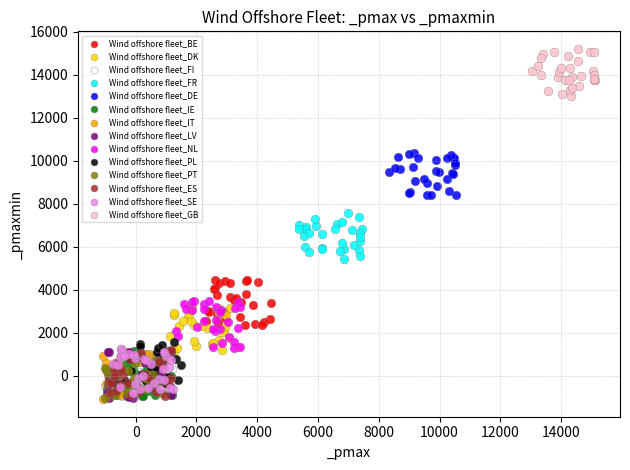

What are all the series names shown in the legend?

Wind offshore fleet_BE, Wind offshore fleet_DK, Wind offshore fleet_FI, Wind offshore fleet_FR, Wind offshore fleet_DE, Wind offshore fleet_IE, Wind offshore fleet_IT, Wind offshore fleet_LV, Wind offshore fleet_NL, Wind offshore fleet_PL, Wind offshore fleet_PT, Wind offshore fleet_ES, Wind offshore fleet_SE, Wind offshore fleet_GB